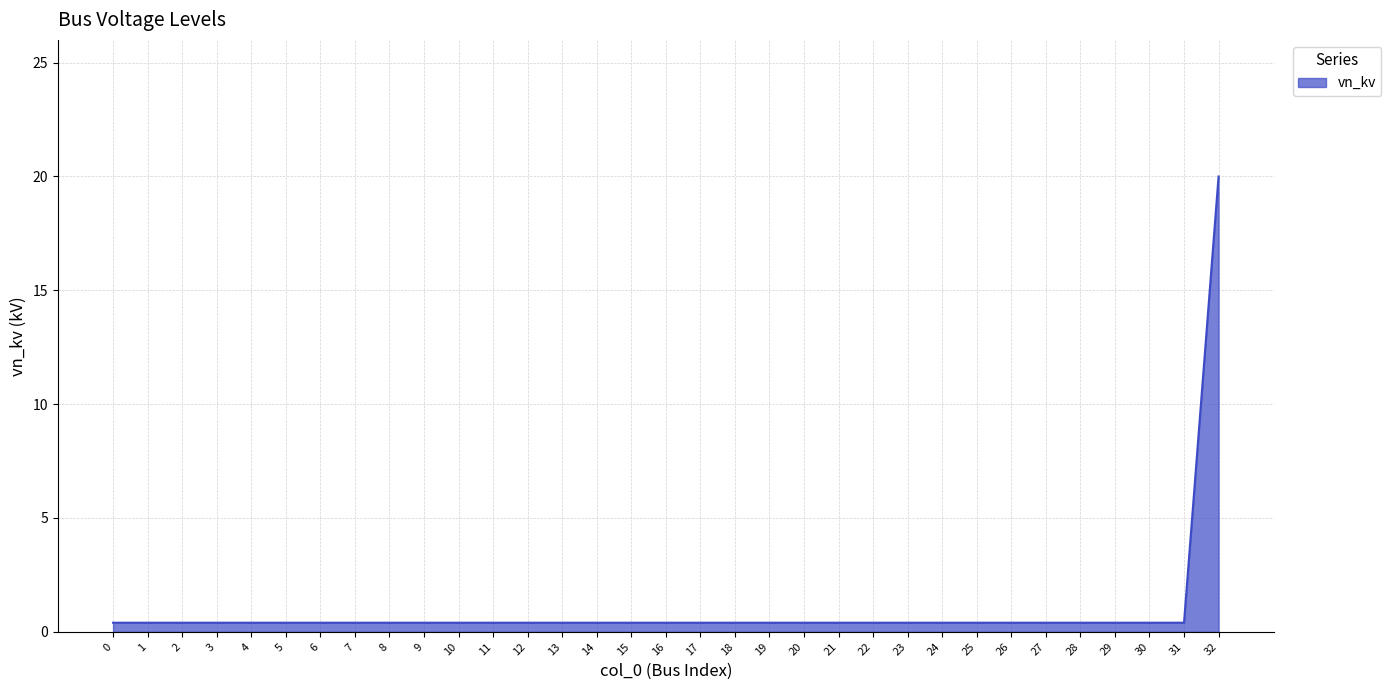

Reading left to right, list all the values displayed in this chart.

0=0.4	1=0.4	2=0.4	3=0.4	4=0.4	5=0.4	6=0.4	7=0.4	8=0.4	9=0.4	10=0.4	11=0.4	12=0.4	13=0.4	14=0.4	15=0.4	16=0.4	17=0.4	18=0.4	19=0.4	20=0.4	21=0.4	22=0.4	23=0.4	24=0.4	25=0.4	26=0.4	27=0.4	28=0.4	29=0.4	30=0.4	31=0.4	32=20.0